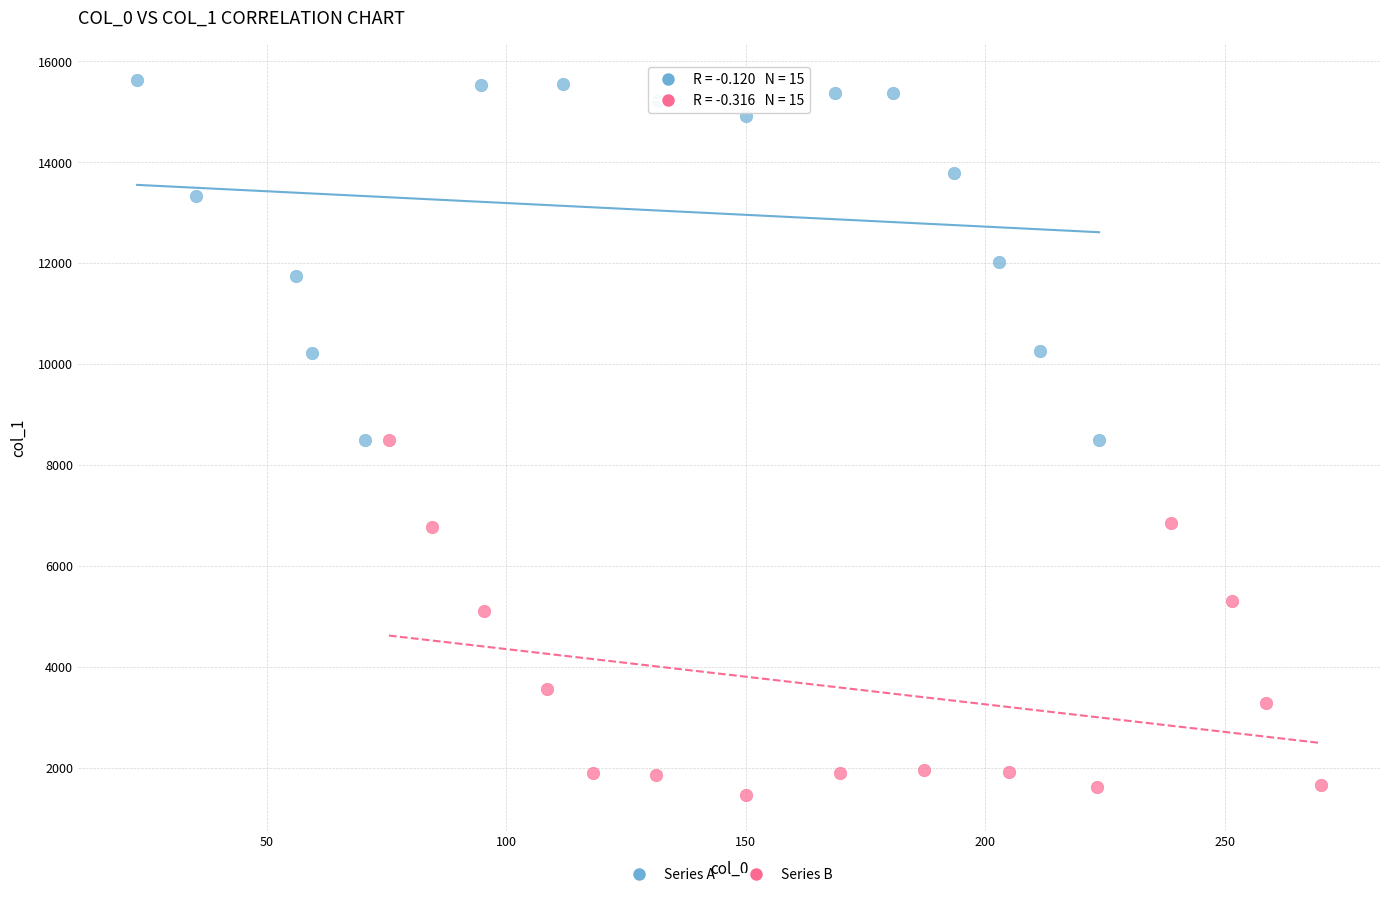

What are all the series names shown in the legend?

Series A, Series B